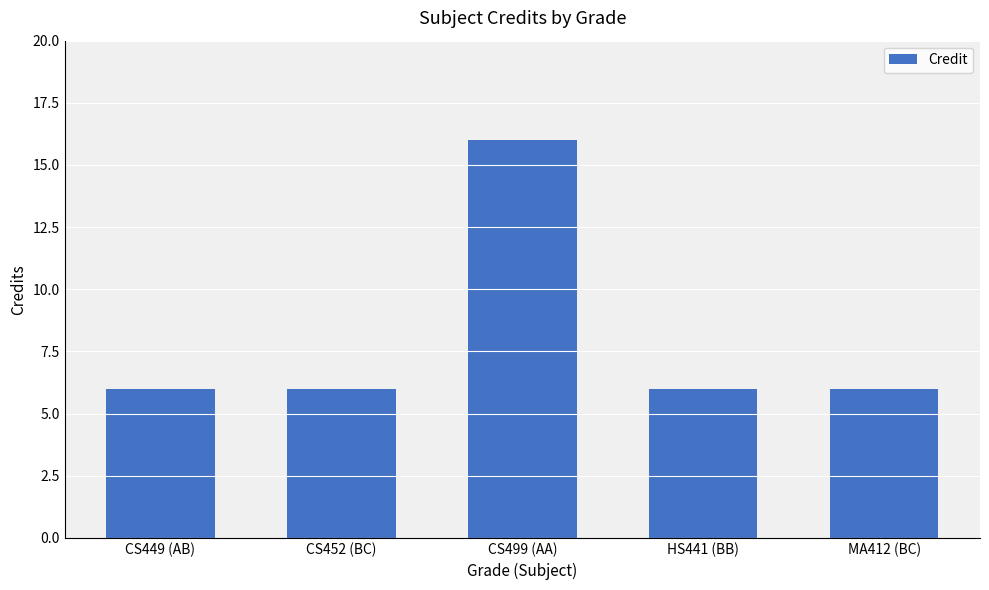

Between CS499 (AA) and CS449 (AB), which is larger?

CS499 (AA)